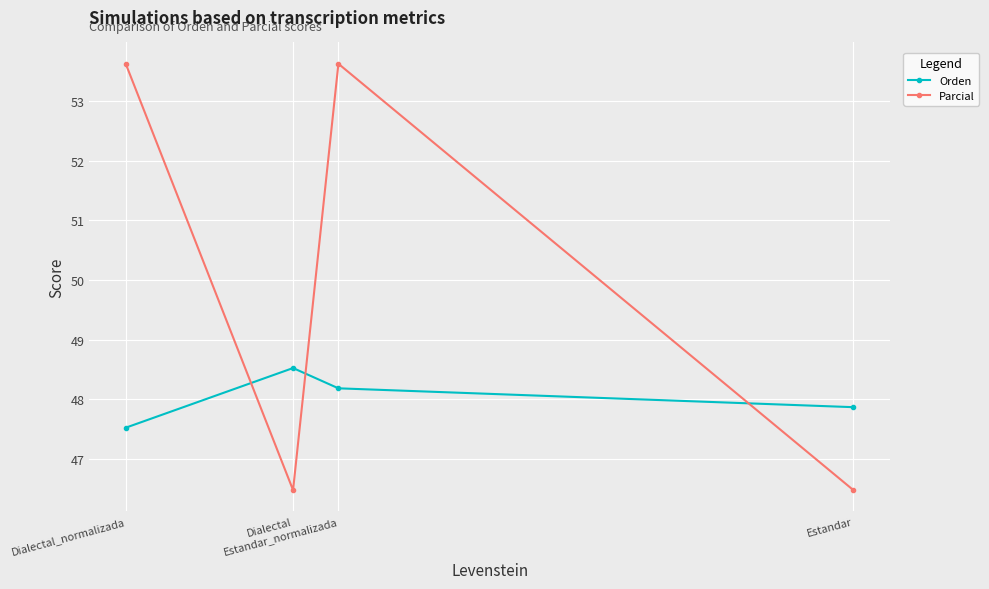

How many interior local valleys does the Parcial series have?

1